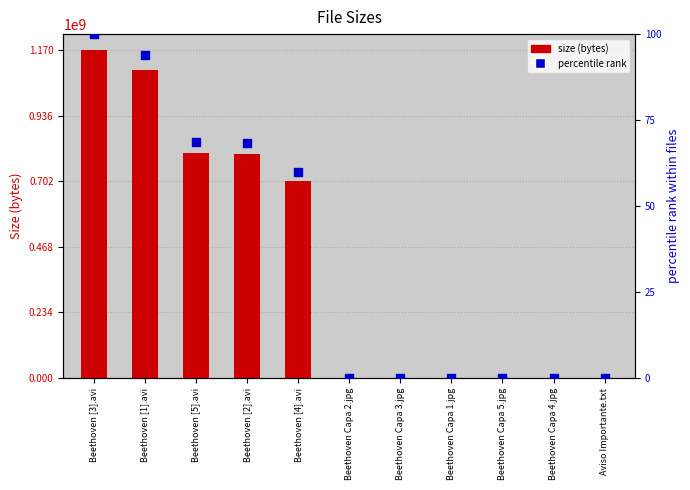

At how many categories does at least one series exceed 795506472?

4